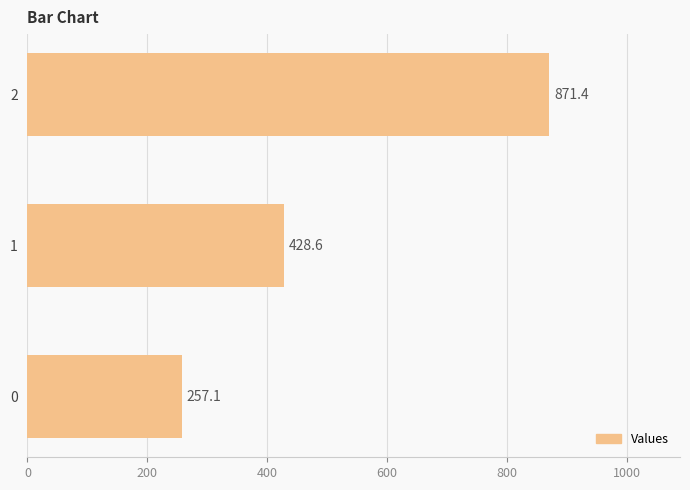

Rank the categories by value from lowest to highest.

0, 1, 2